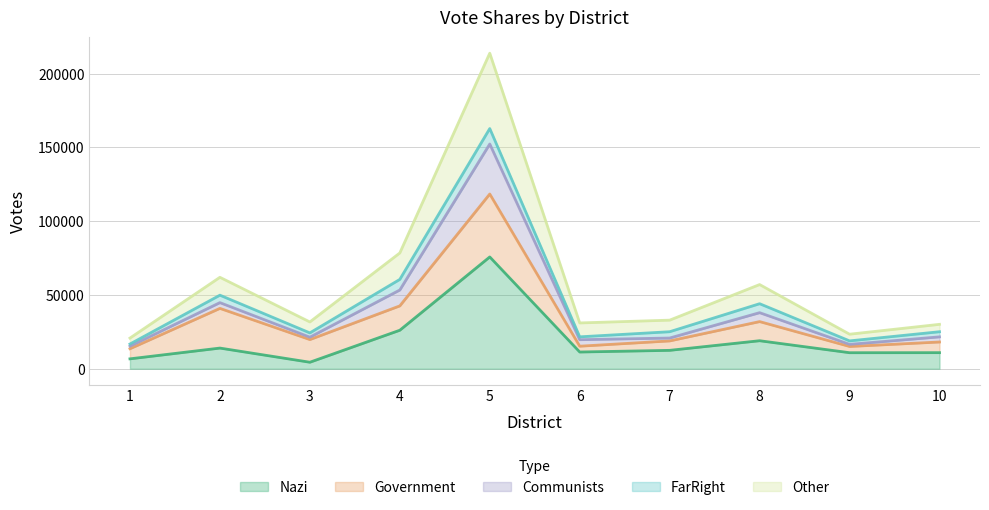

True or false: Communists has more than 0 points higher than both neighbors.

True